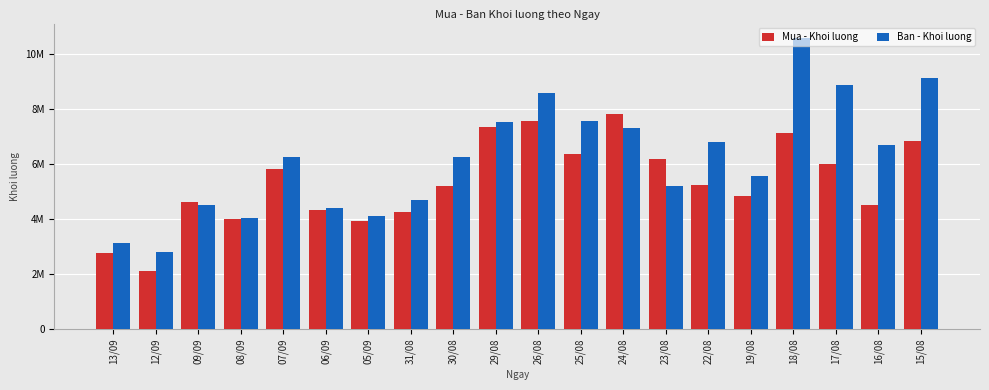

What is the difference between the highest and lowest values at 24/08?

507100